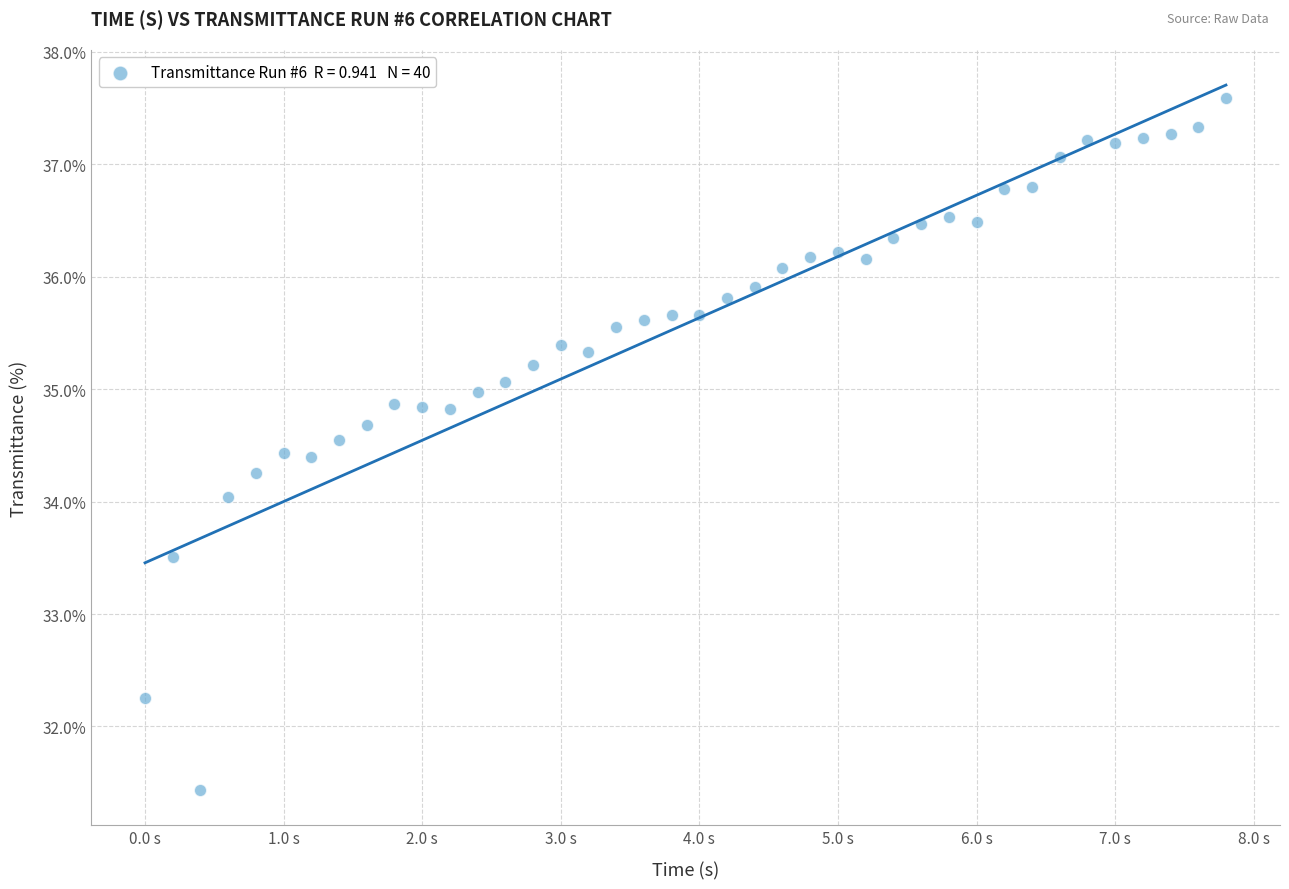

What is the range of Y values (max minus min)?

6.2